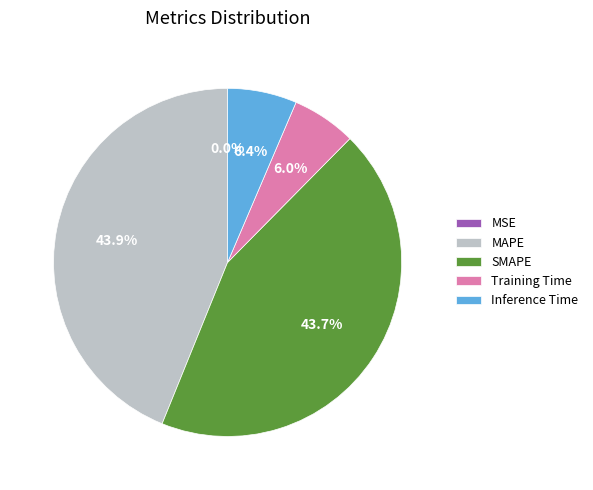

How much of the chart is everything except Inference Time?

93.6%